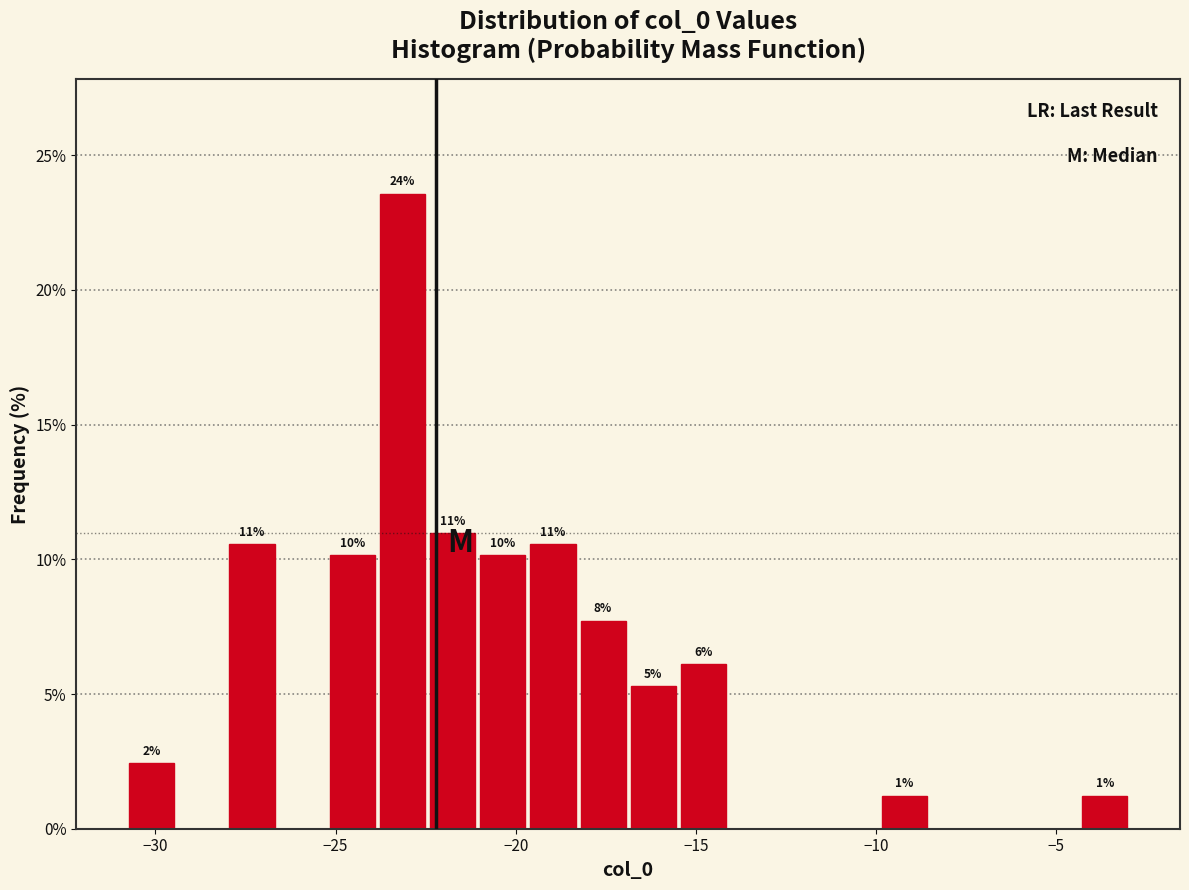

Around what value on the x-axis is the tallest bar? Give the approximate position of its centre, as read against the axis.

-23.0